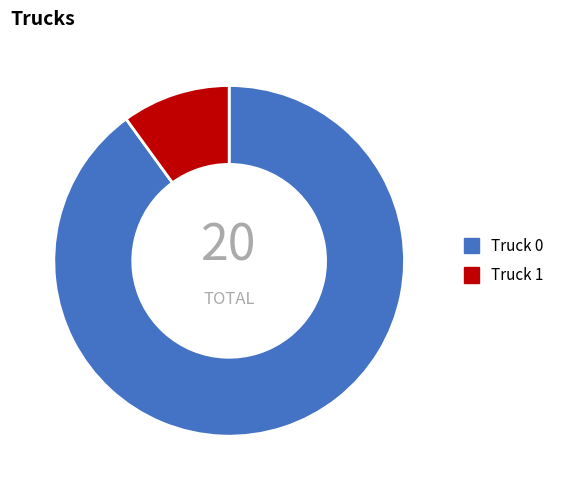

What is the ratio of the value at Truck 0 to the value at Truck 1?

9.0